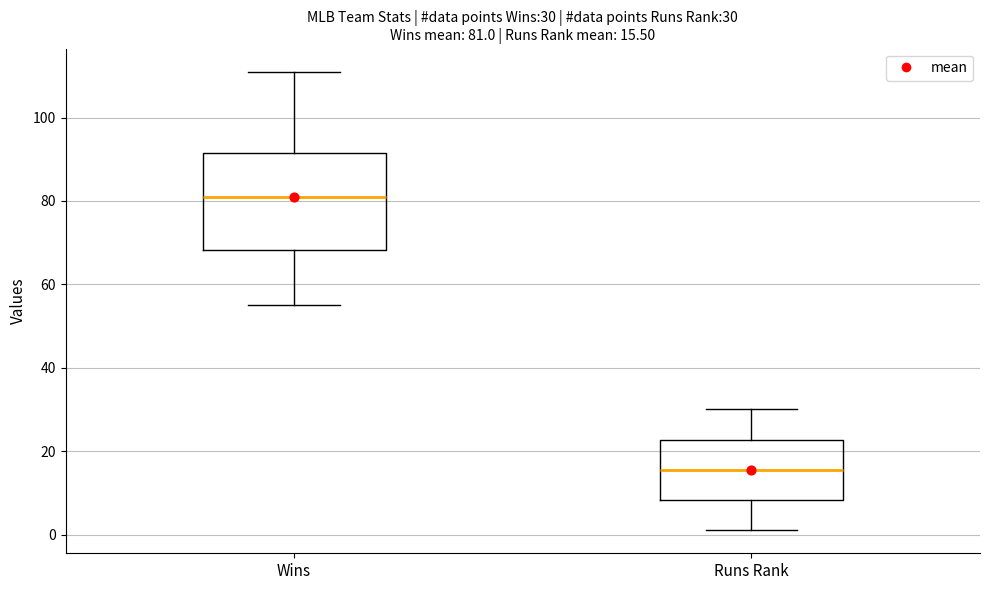

Which box has the lowest median line?

Runs Rank